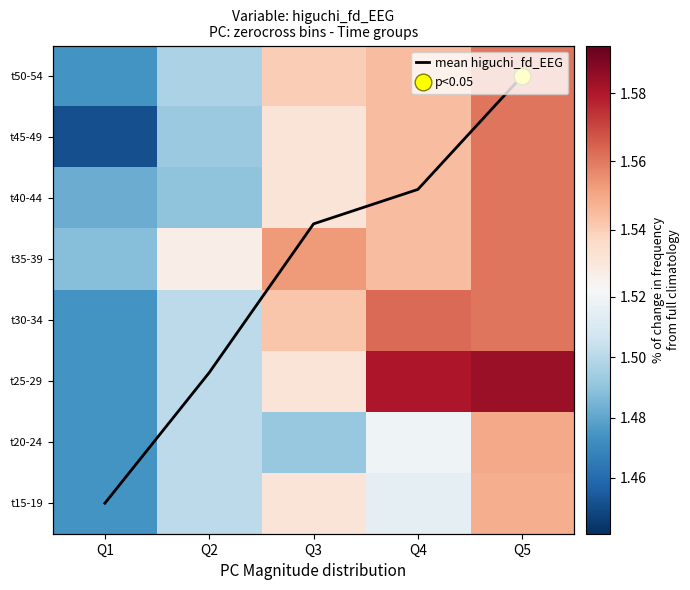

The value of t35-39 at Q5 is 0.8. True or false?

False